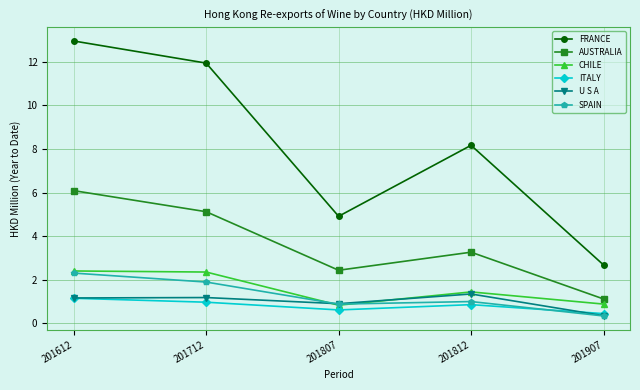

Does the chart display data point markers on the line(s)?

Yes